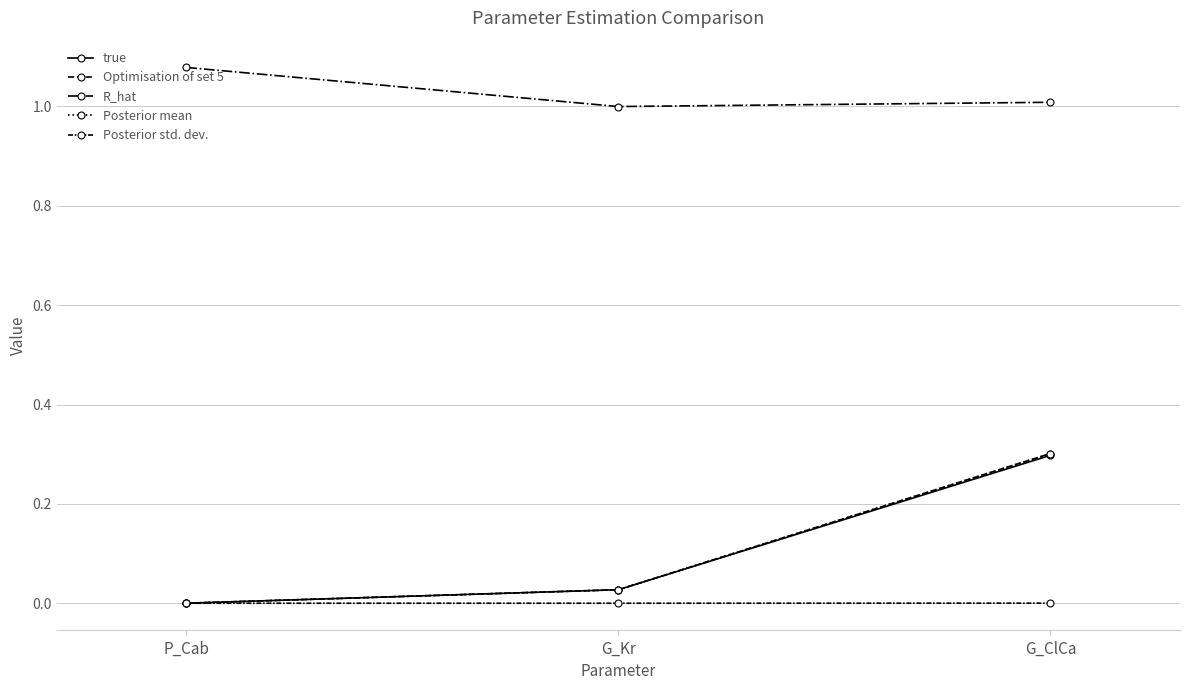

How many distinct data groups are displayed?

5